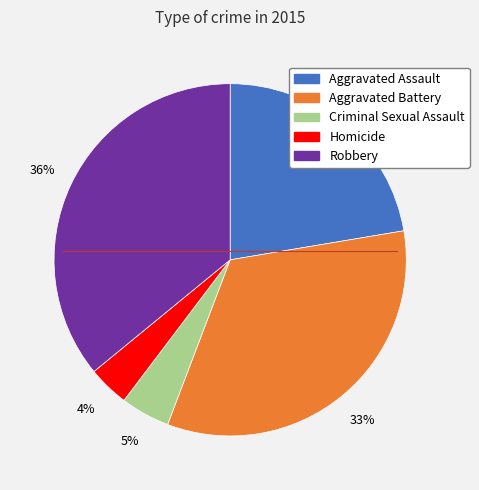

The Aggravated Battery slice represents 45% of the pie. True or false?

False